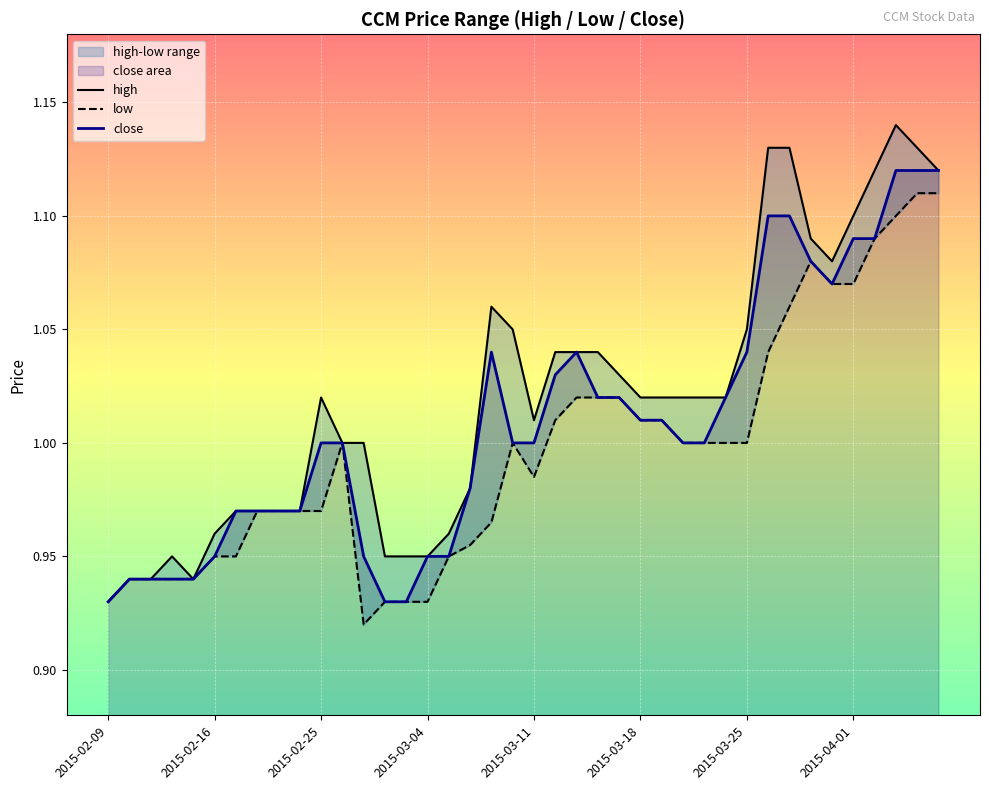

The value of close at 2015-03-11 is 0.7. True or false?

False